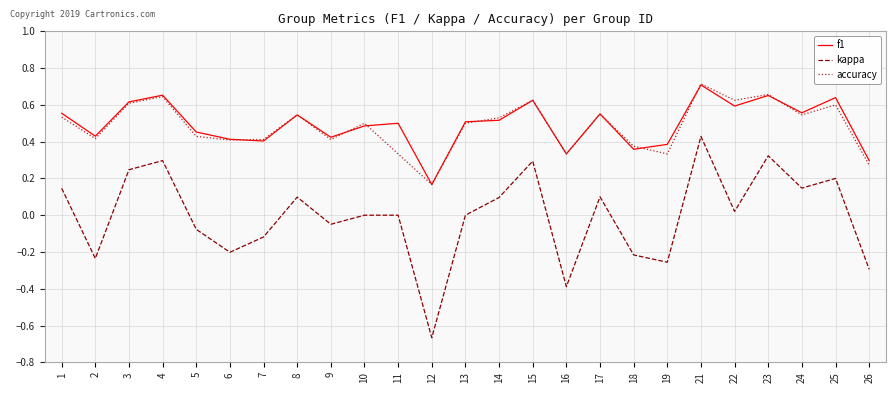

The value of kappa at 8 is 0.0. True or false?

False